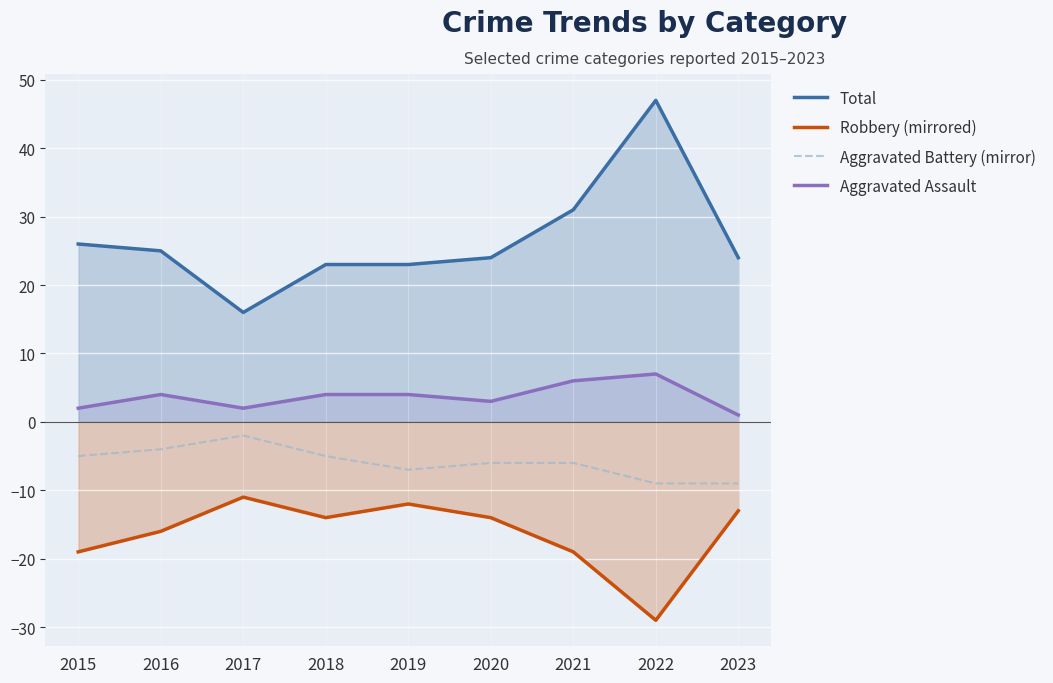

Which has a higher value, 2019 or 2022?

2022